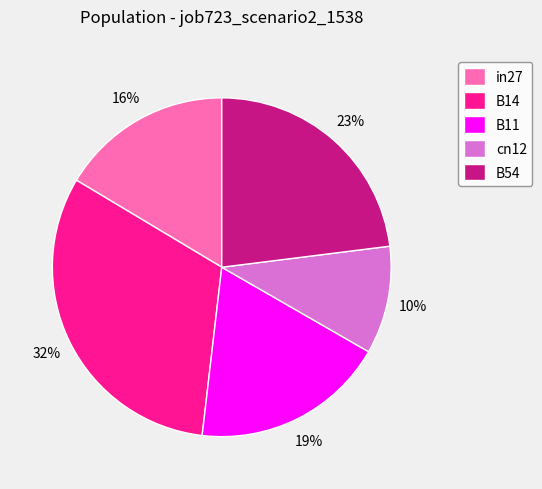

Count the number of slices in the pie.

5